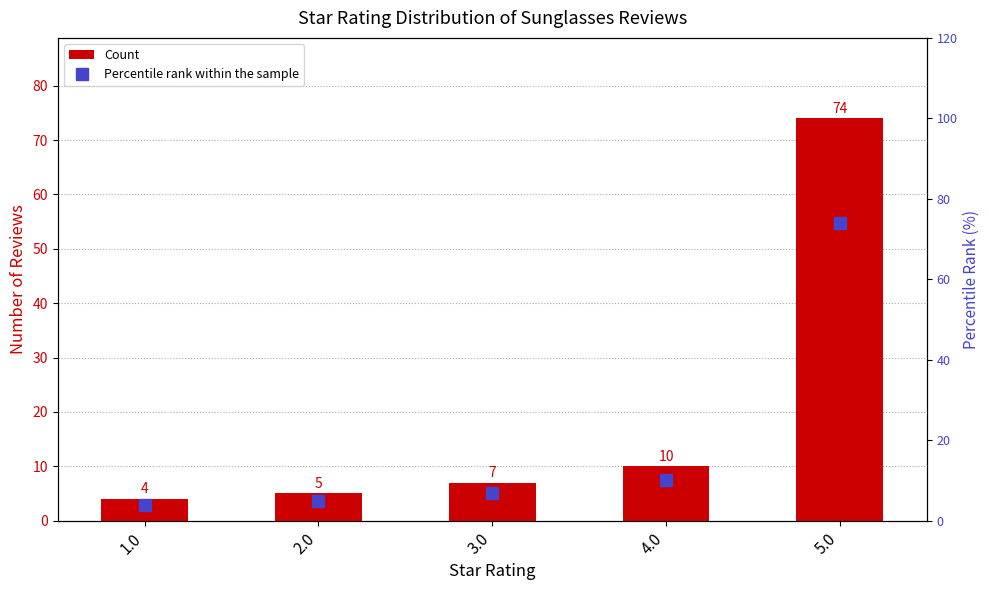

What is the label of the 5th bar from the right?

1.0